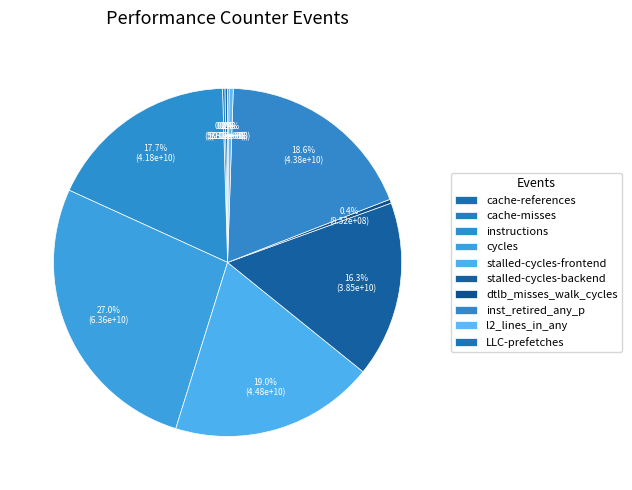

Is there any slice that represents more than half of the pie?

No